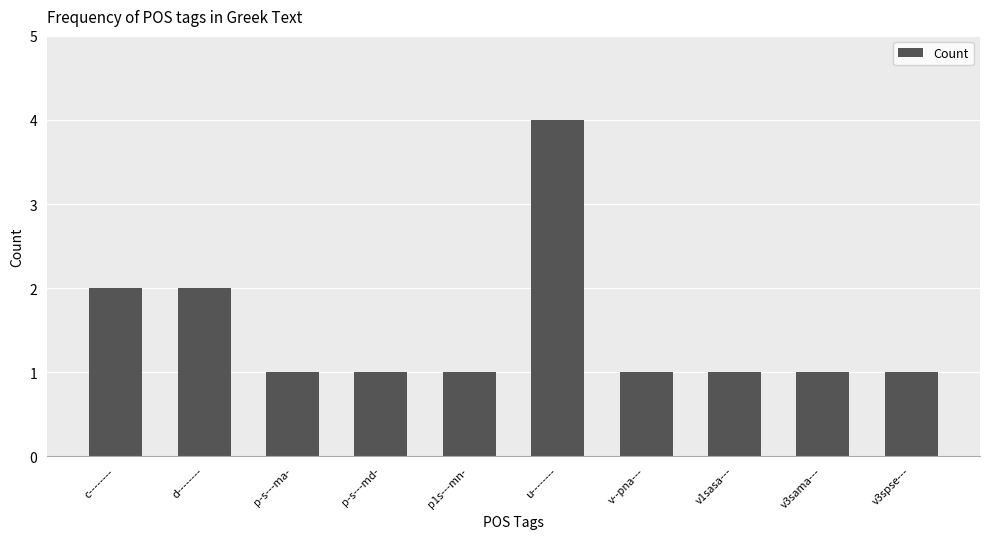

At which category does the chart reach its peak across all series?

u--------